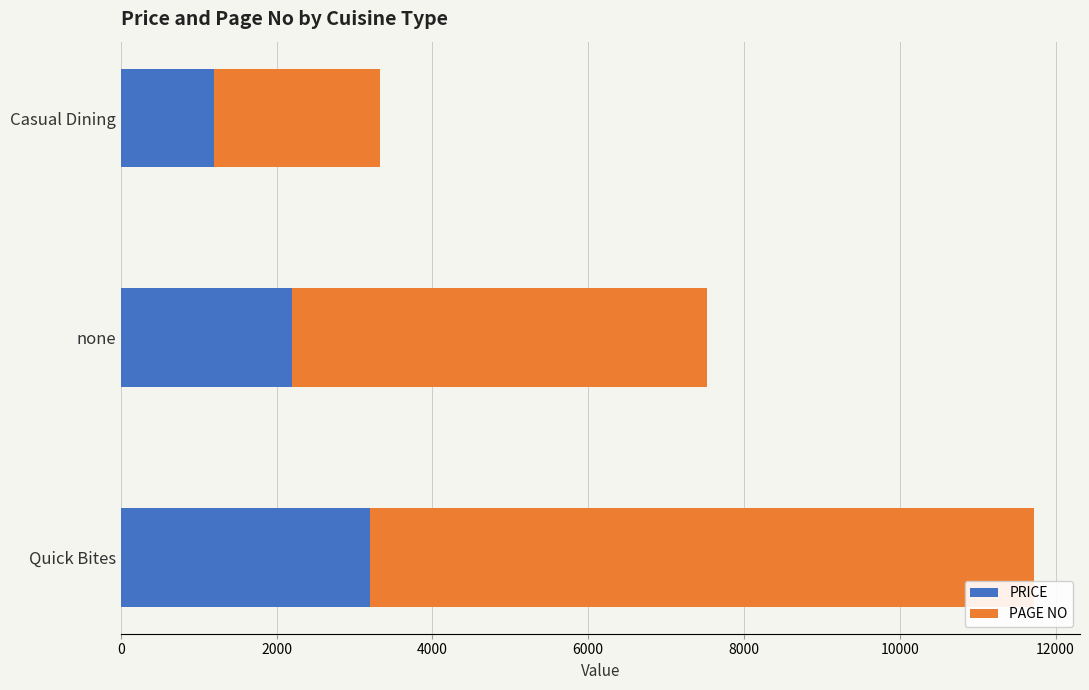

What is the lowest value of the PRICE series?

1200